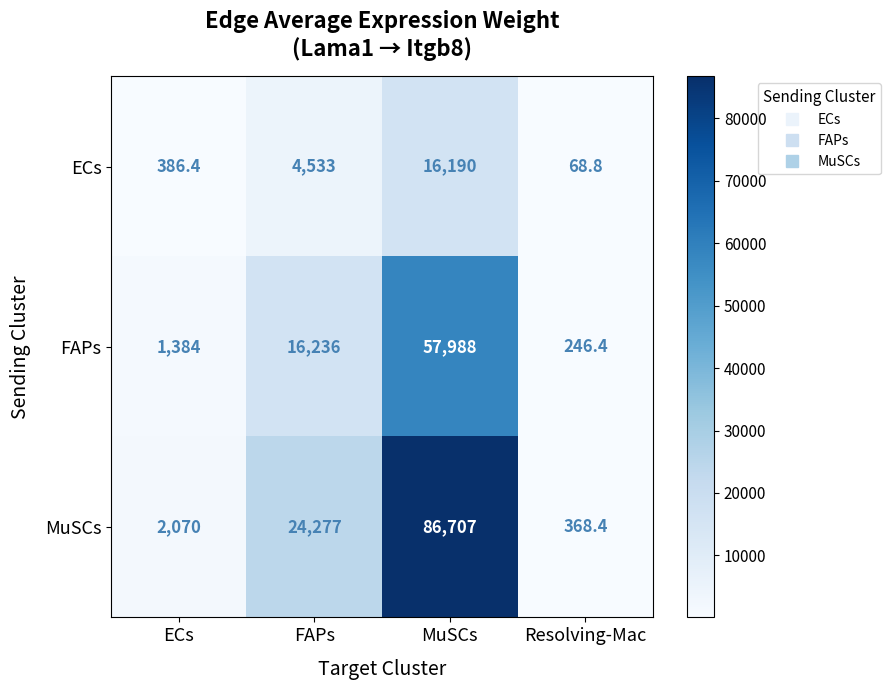

Which series has the largest range (max minus min)?

MuSCs